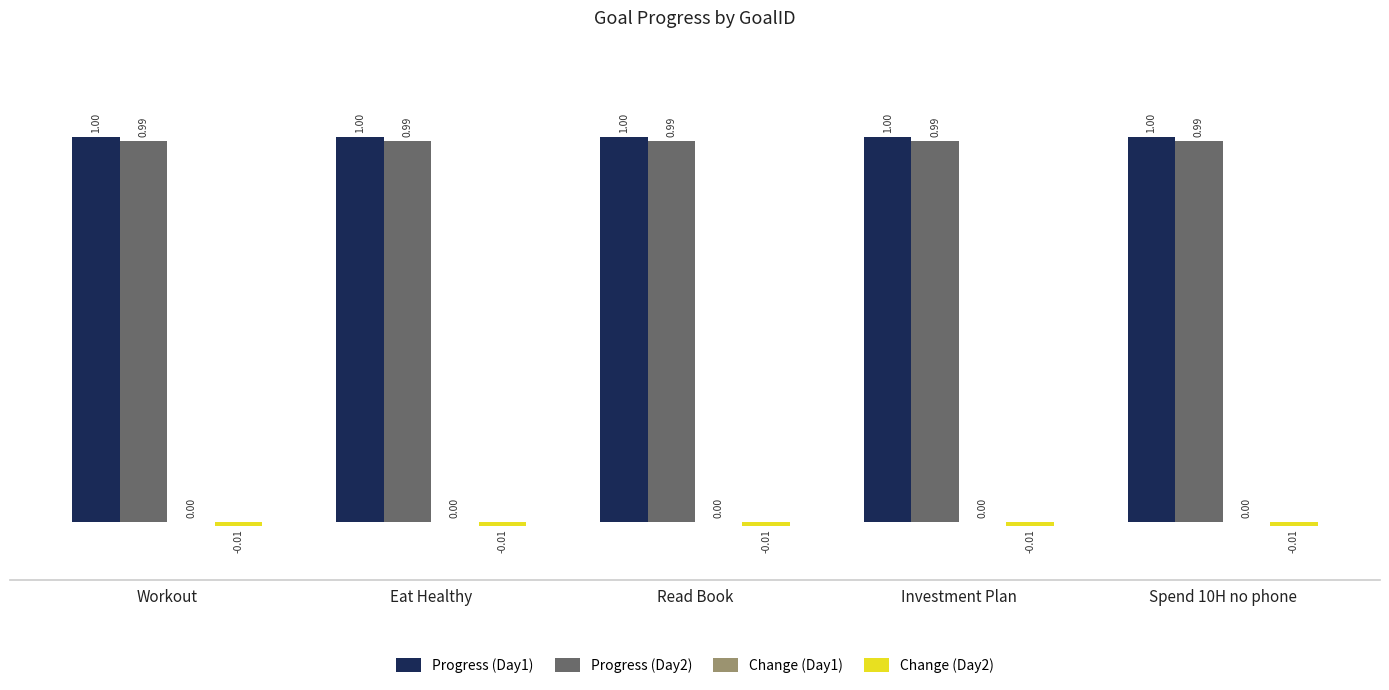

The value of Progress (Day2) at Read Book is 0.3. True or false?

False